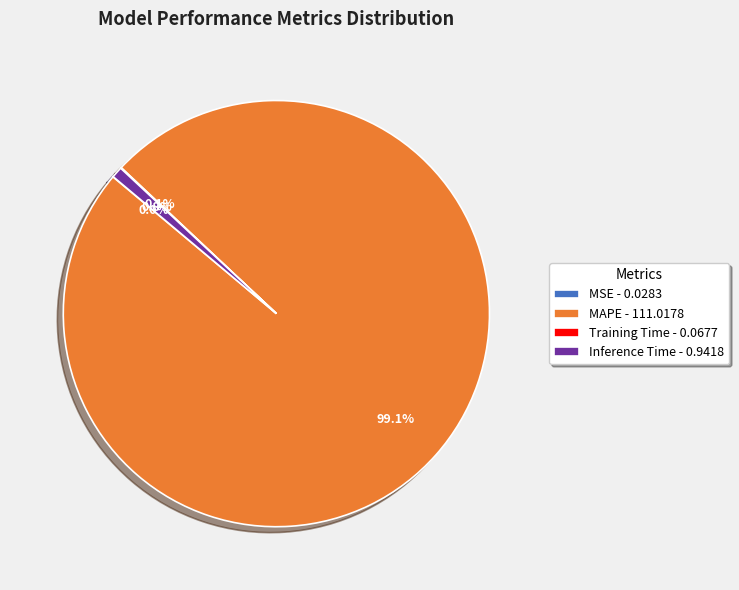

How much of the chart is everything except MAPE - 111.0178?

0.9%